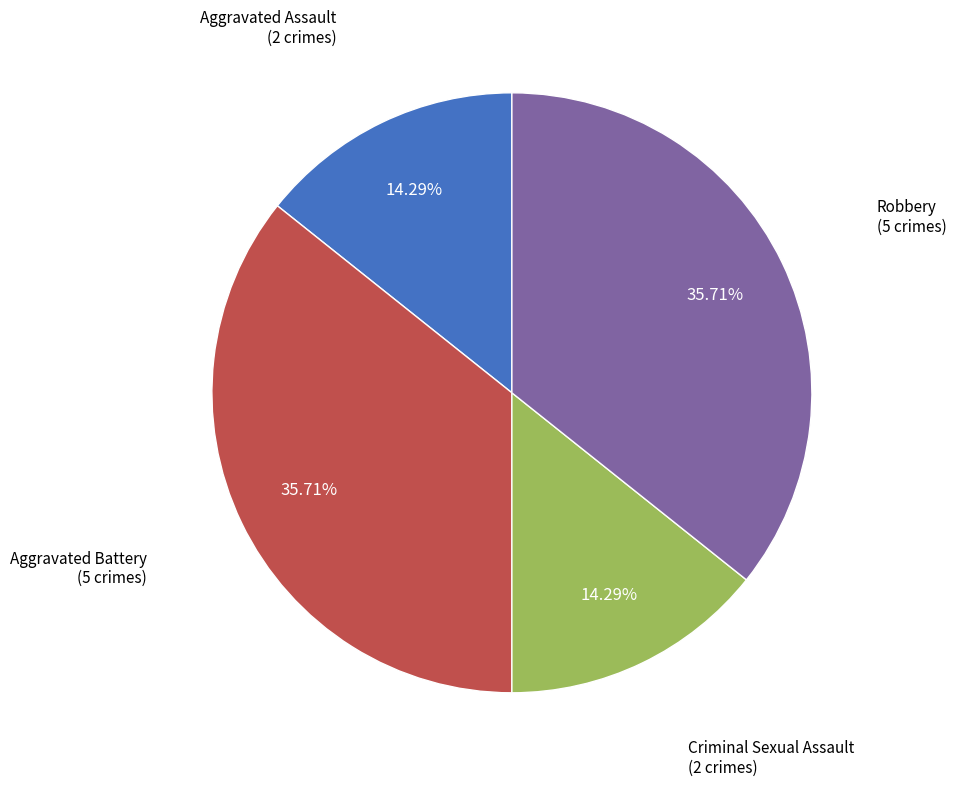

Is there a majority slice in this chart?

No